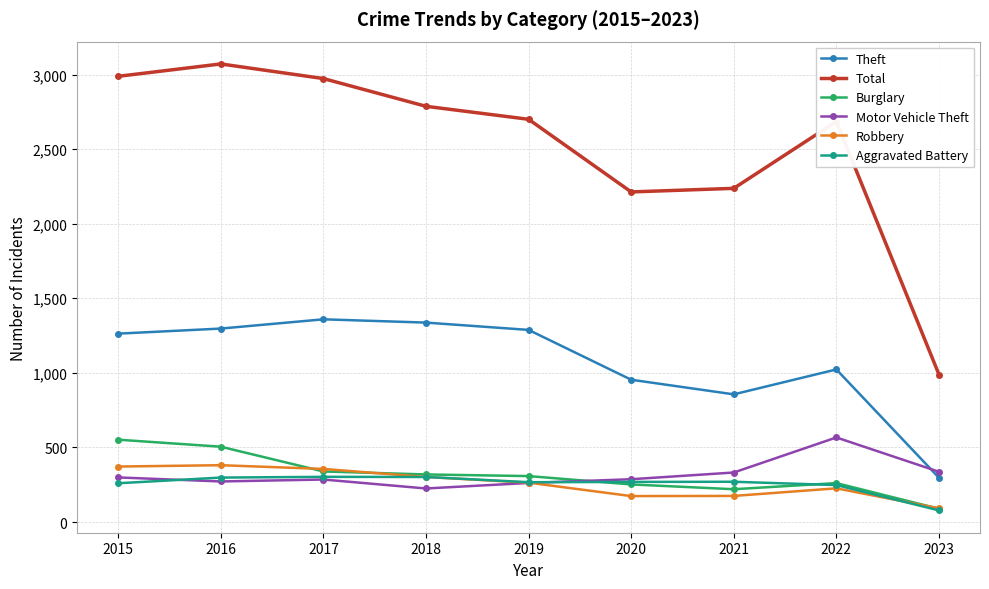

What is the maximum value for Theft?

1359